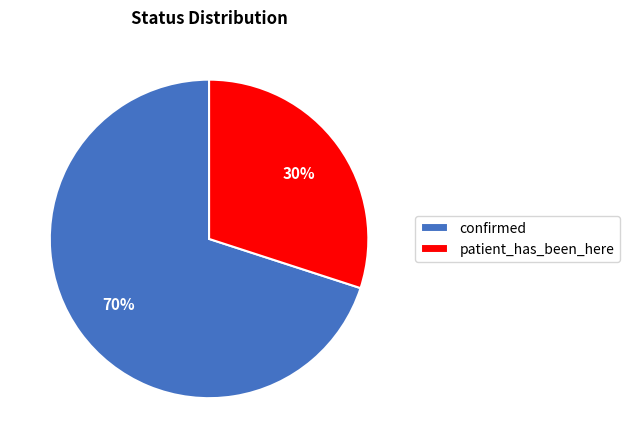

Do patient_has_been_here and confirmed together represent more than half of the pie?

Yes